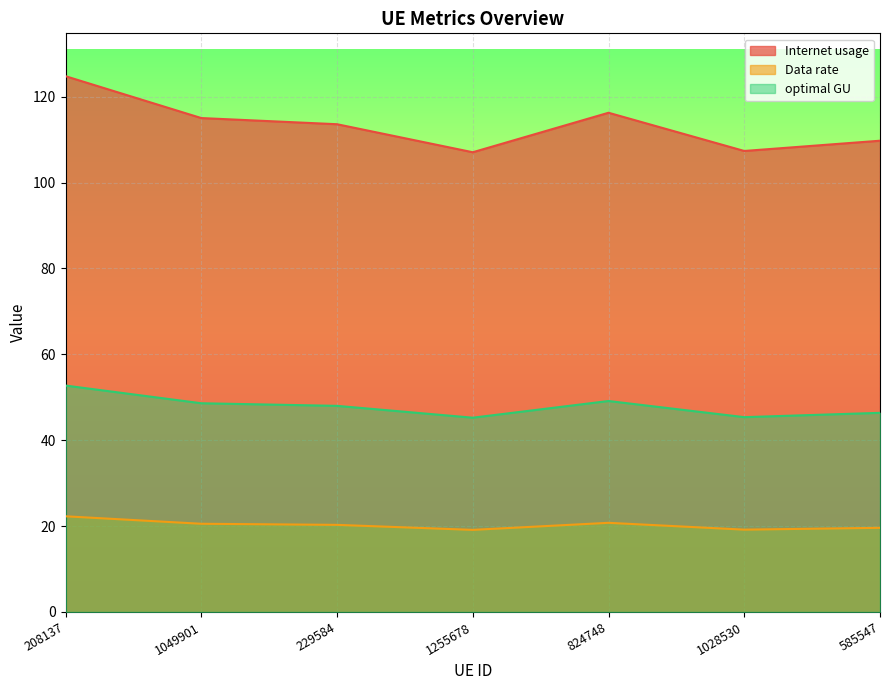

In optimal GU, how many points are lower than both neighbors (excluding endpoints)?

2